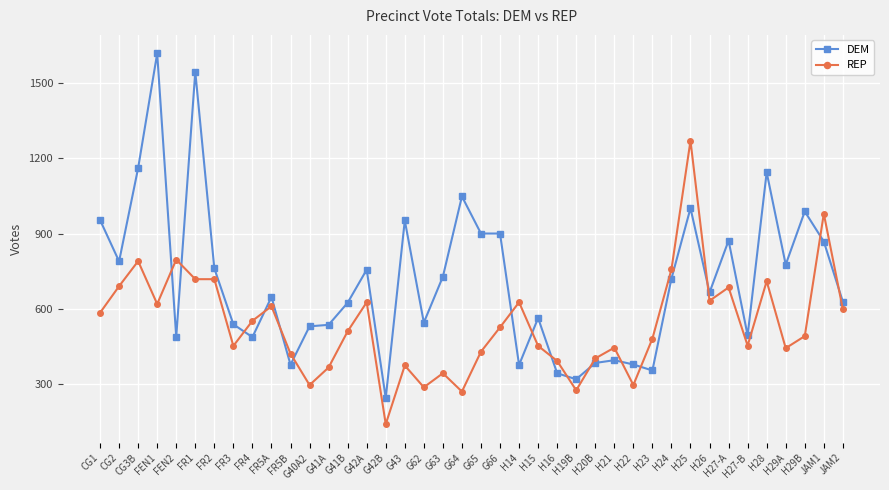

The value of REP at FR3 is 452. True or false?

True